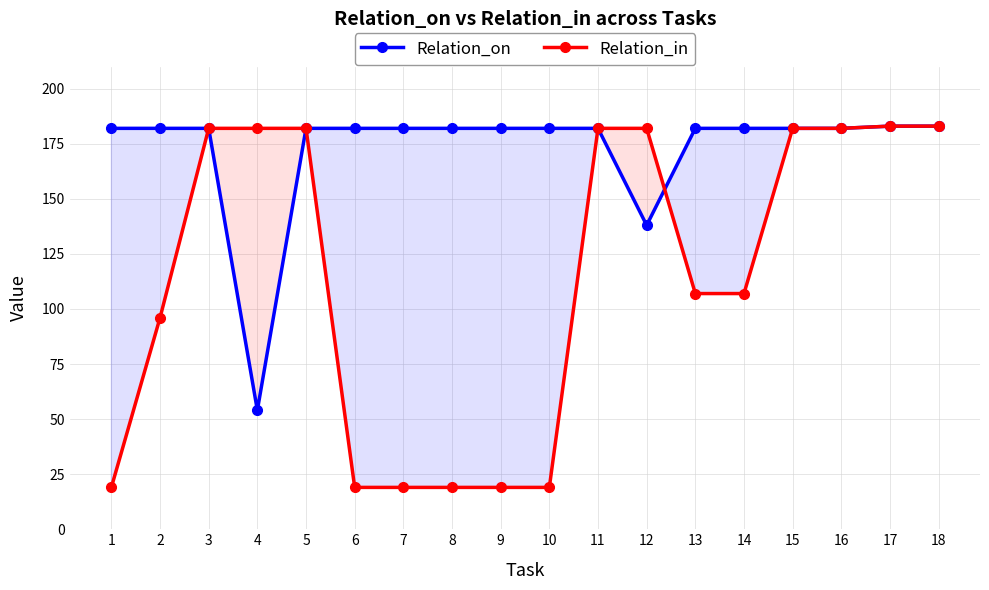

Rank the series by their average value, from highest to lowest.

Relation_on, Relation_in